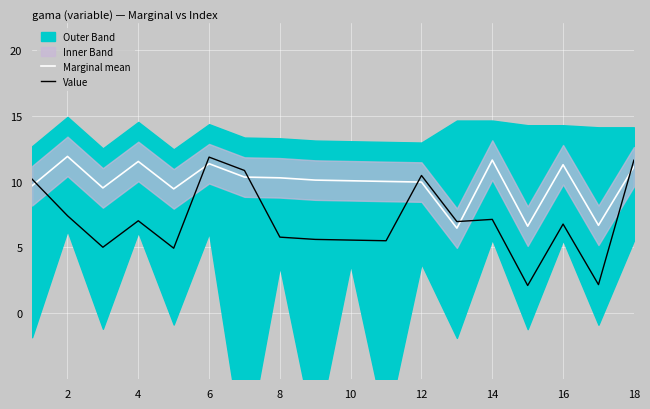

Is this an area chart (filled region under the line)?

No